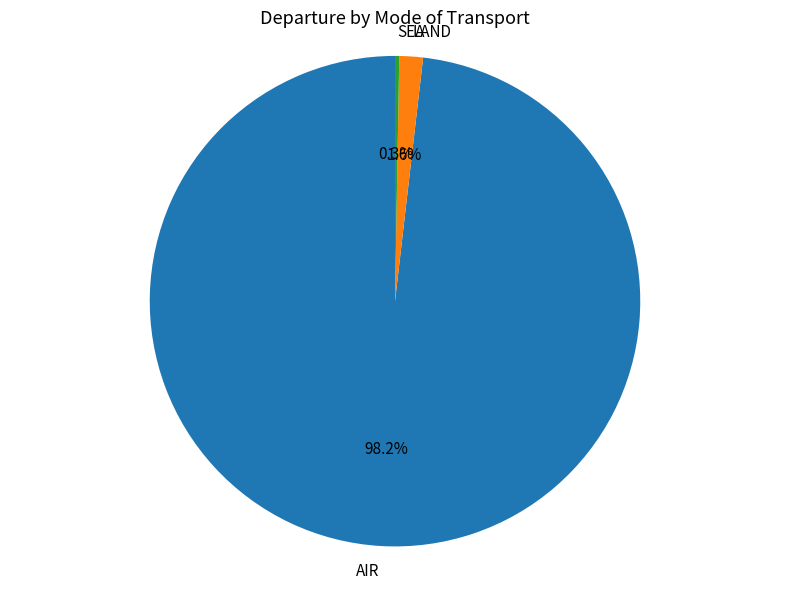

What is the largest slice in the pie chart?

AIR